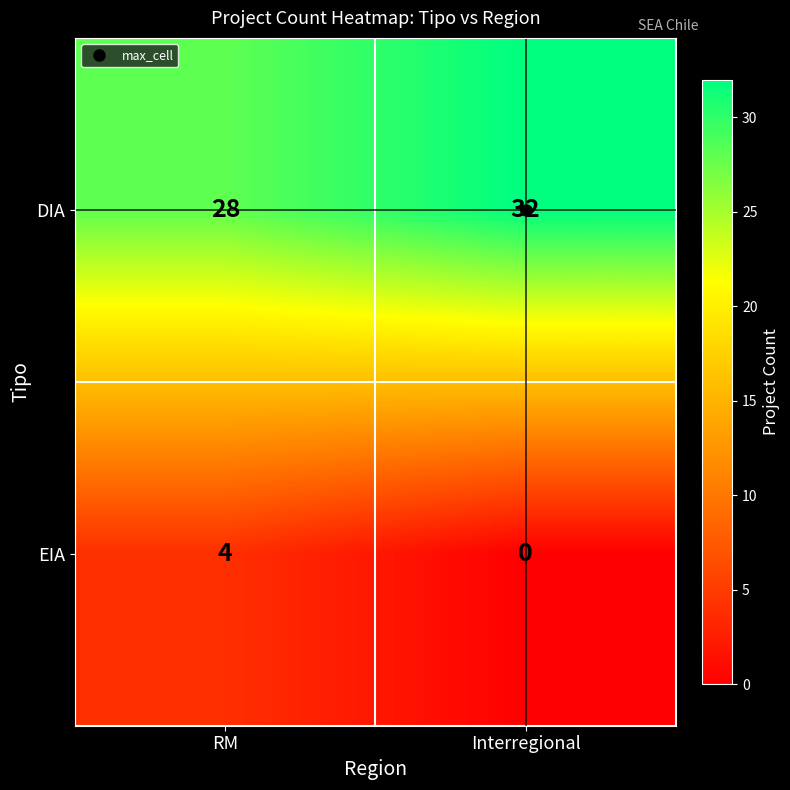

True or false: DIA has a value of 32 at Interregional.

True